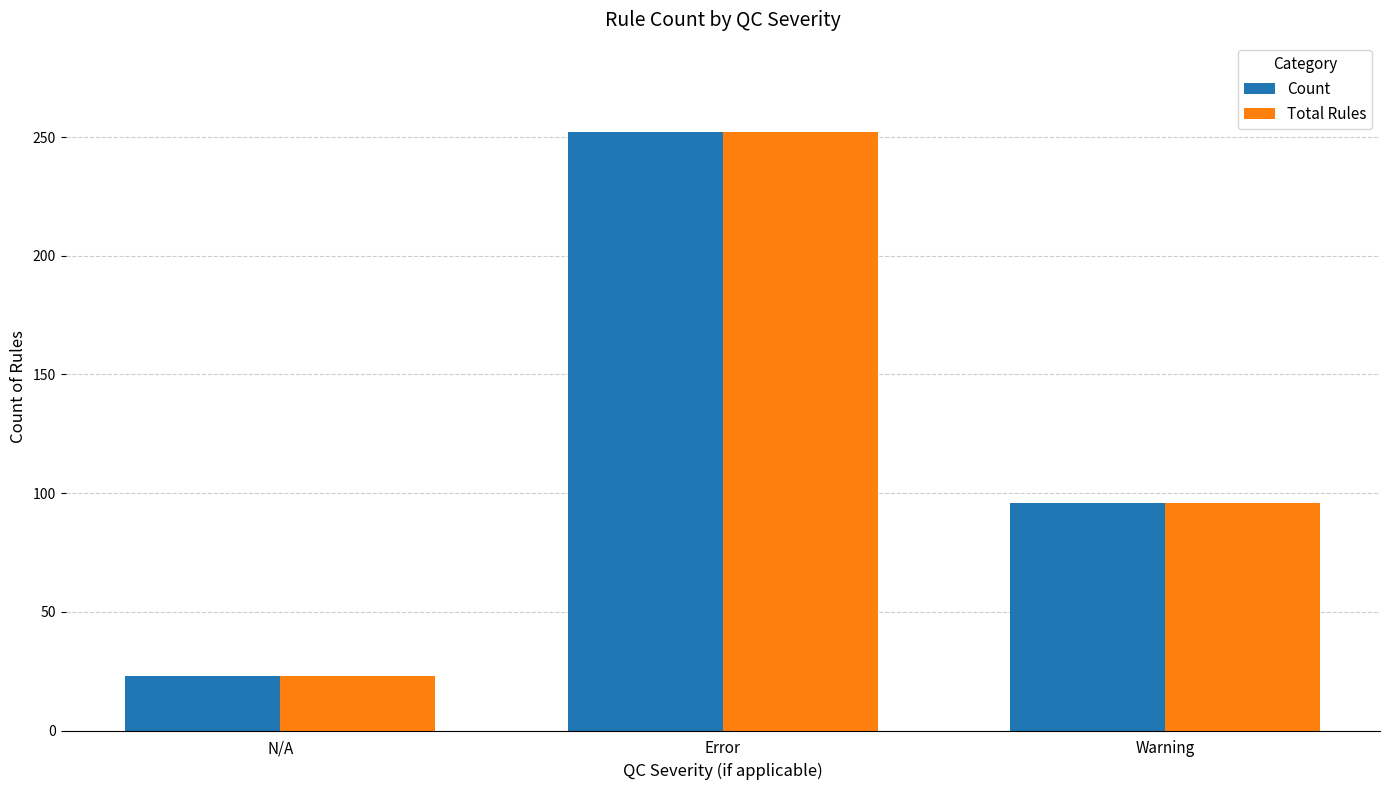

How many data points does each series have?

3